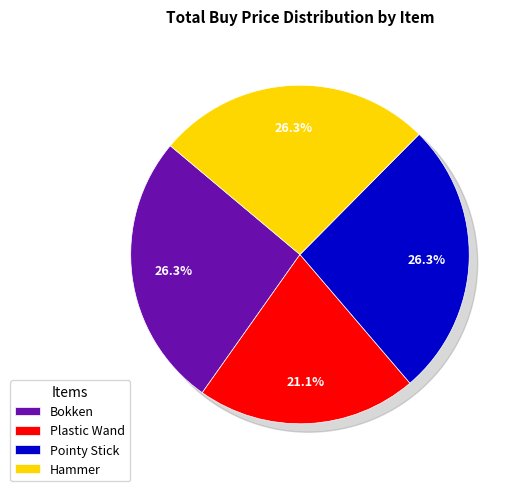

Does WEA_003 account for over 50% of the chart?

No